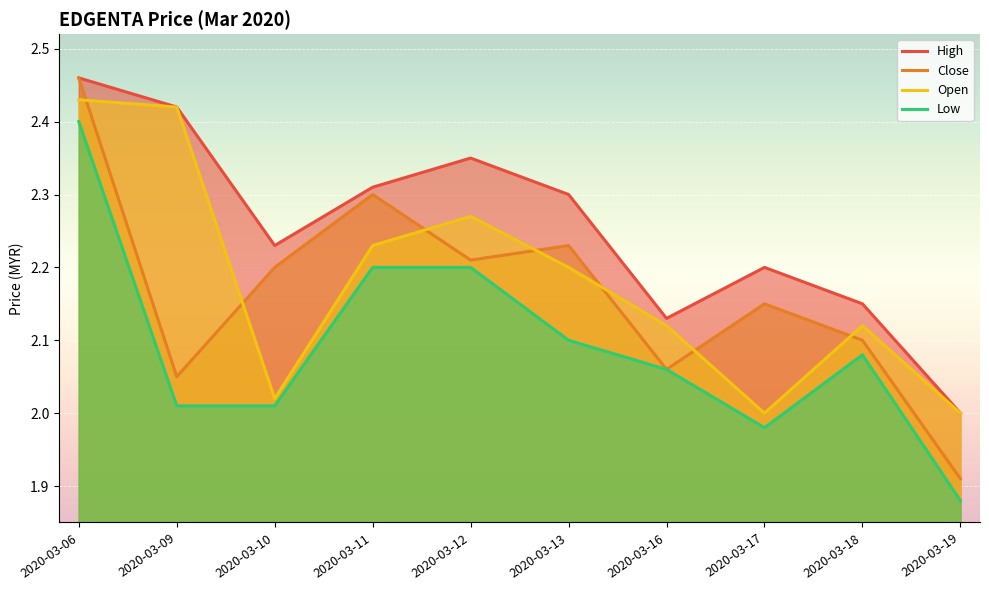

What is the value of the close point at the 5th from the left?

2.2